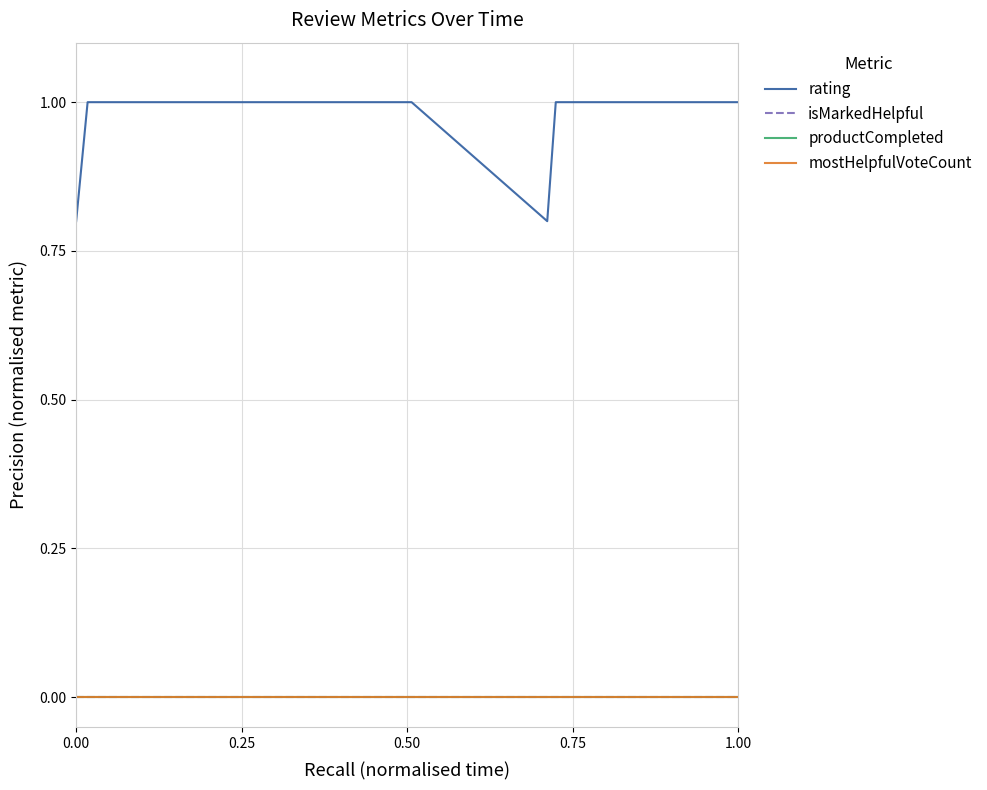

Does the chart have visible grid lines?

Yes